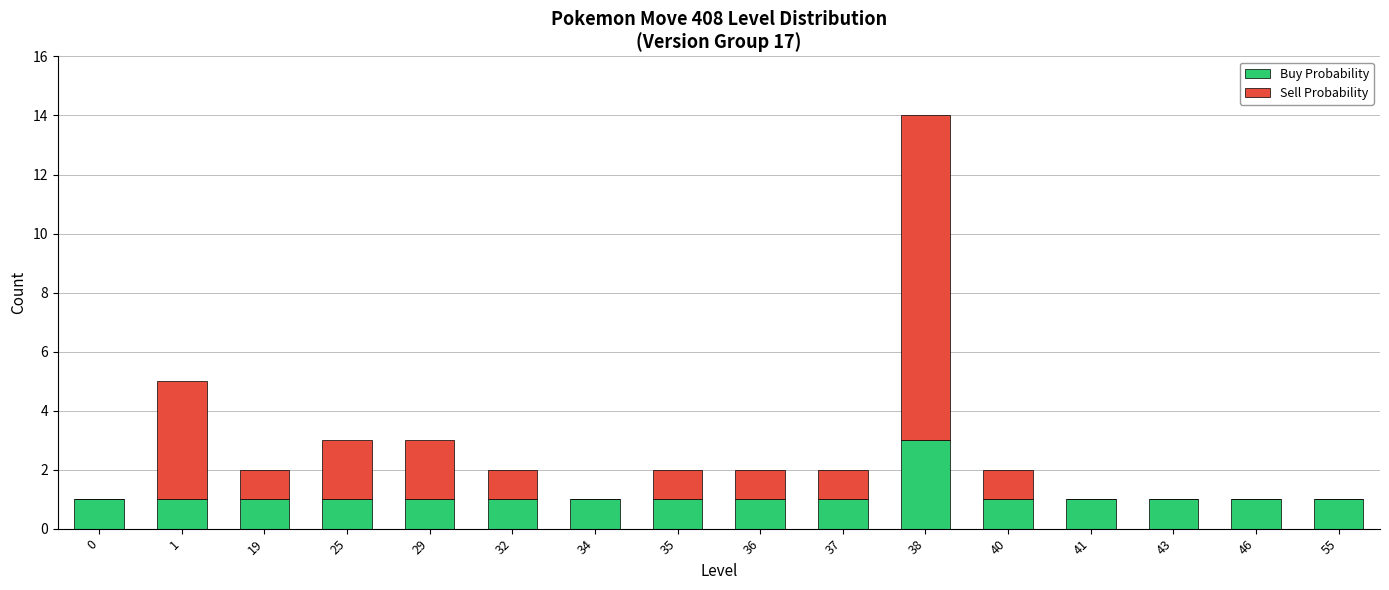

What is the total value across all series at 29?

3